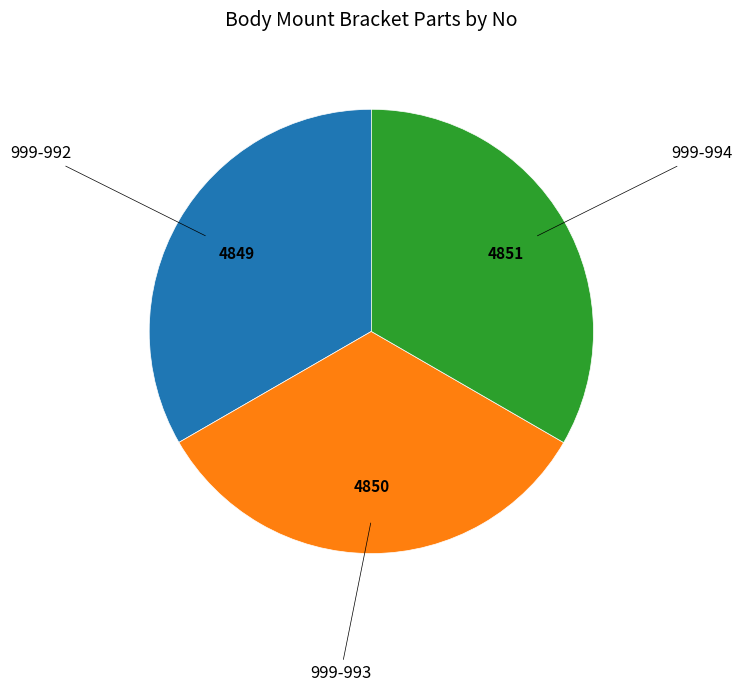

Does any single category account for the majority?

No